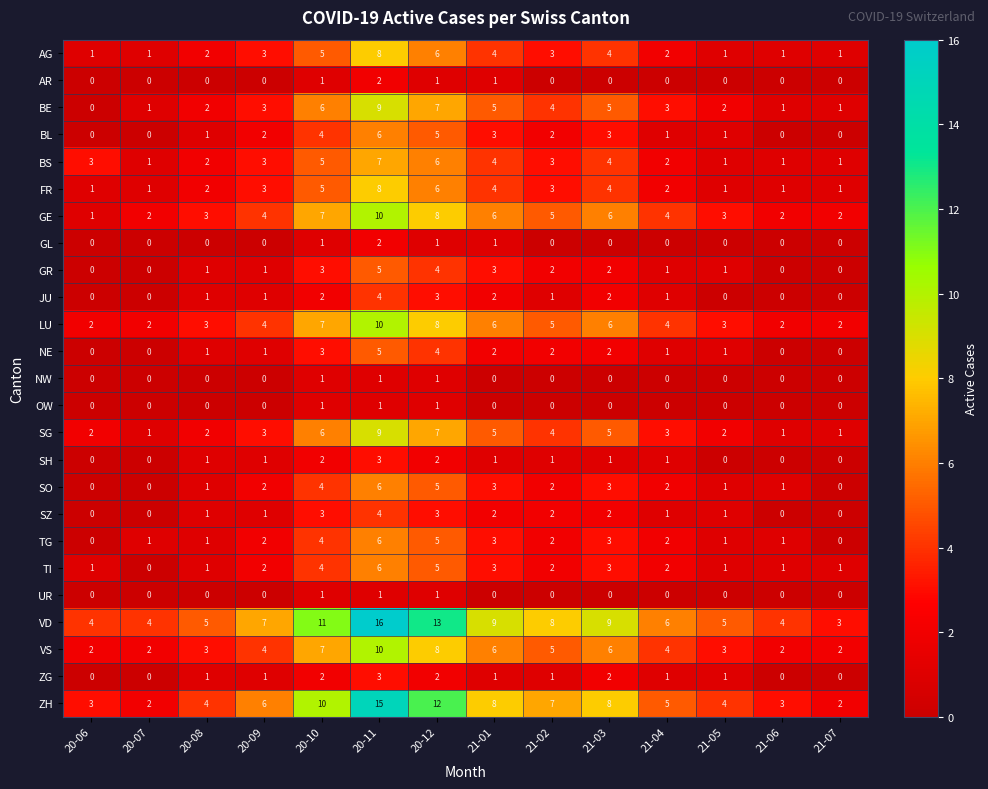

What is the difference between the highest and lowest values at 21-06?

4